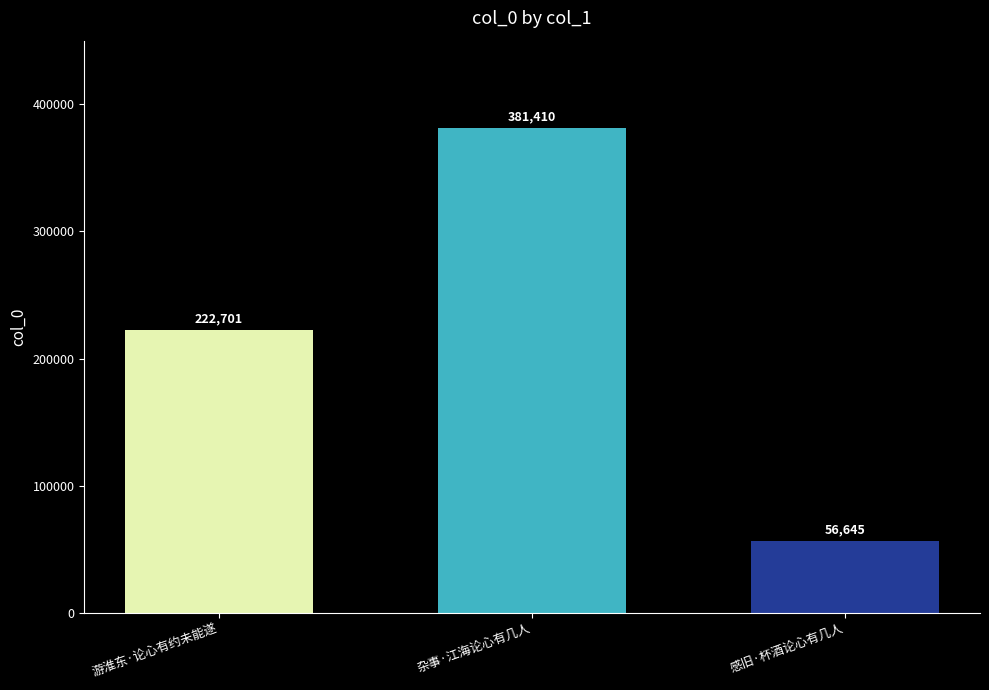

What is the ratio of the value at 感旧·杯酒论心有几人 to the value at 游淮东·论心有约未能遂?

0.3